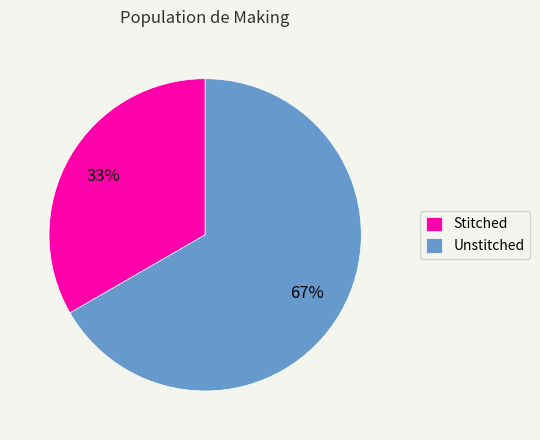

Count the number of slices in the pie.

2